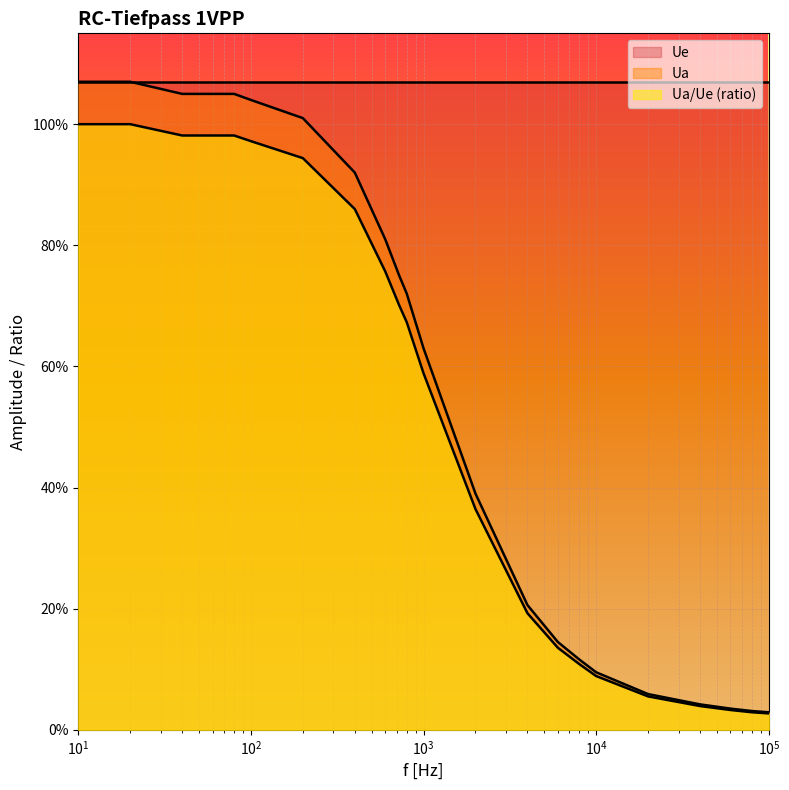

At which label is col_4 closest to 0?

100000